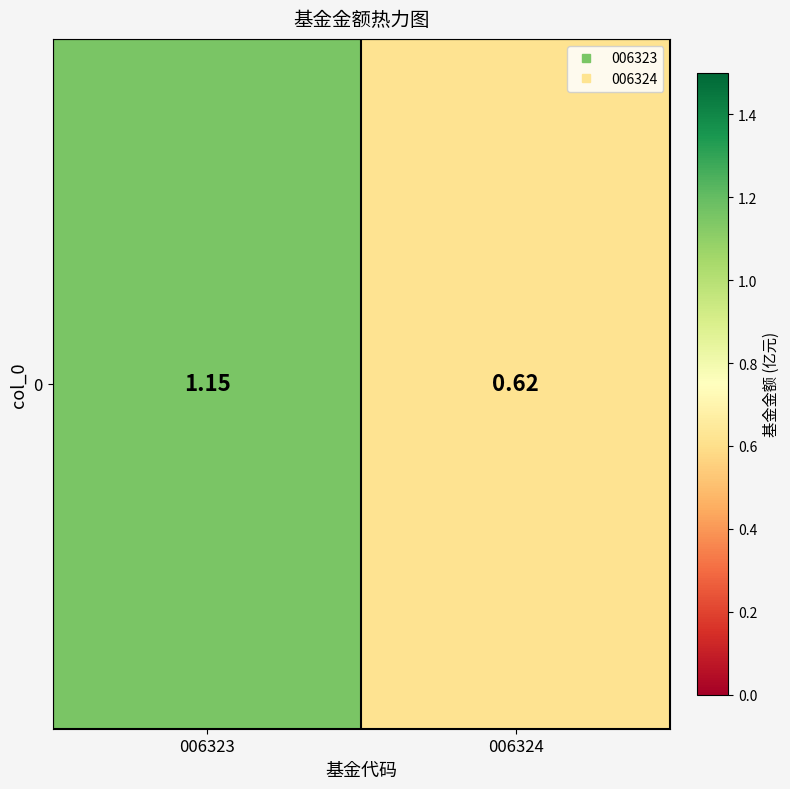

List the labels in order of value, smallest first.

006324, 006323